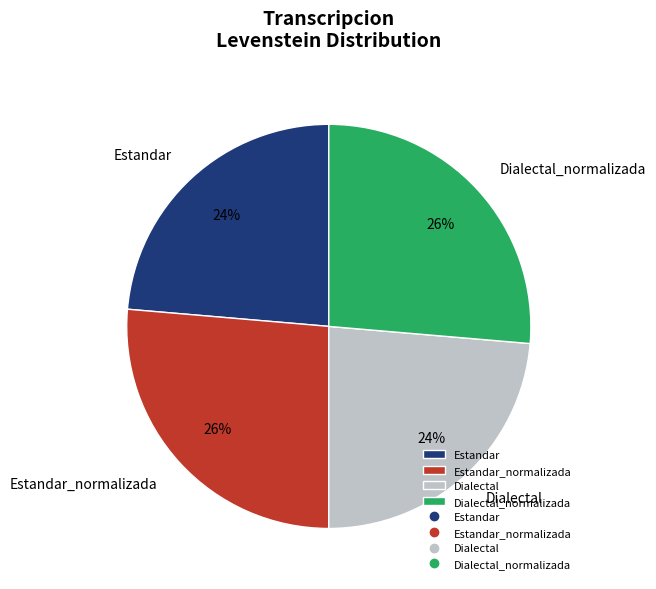

What percentage is the Dialectal_normalizada slice, to the nearest percent?

26%